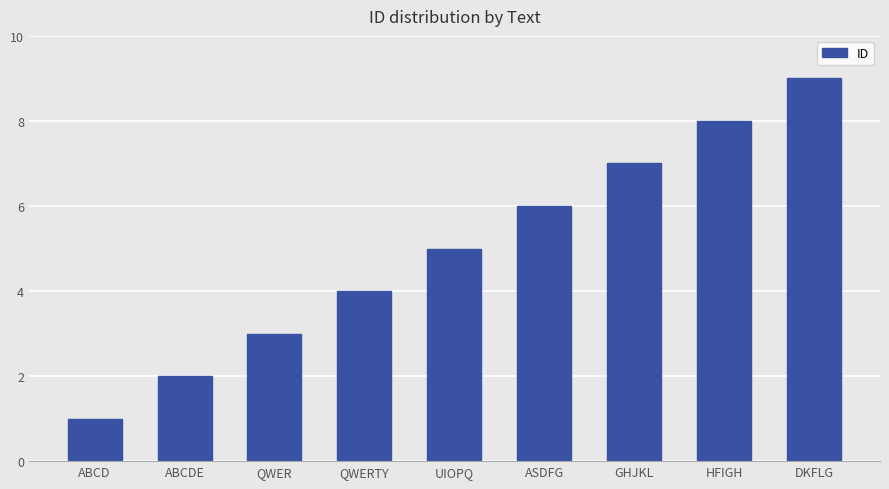

The chart shows a value of 4 at QWERTY. True or false?

True